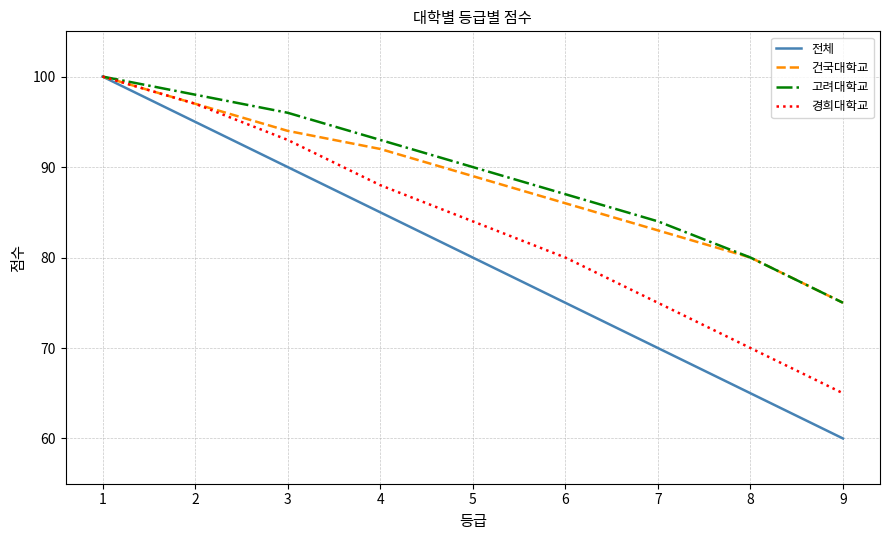

Which series has the largest range (max minus min)?

전체